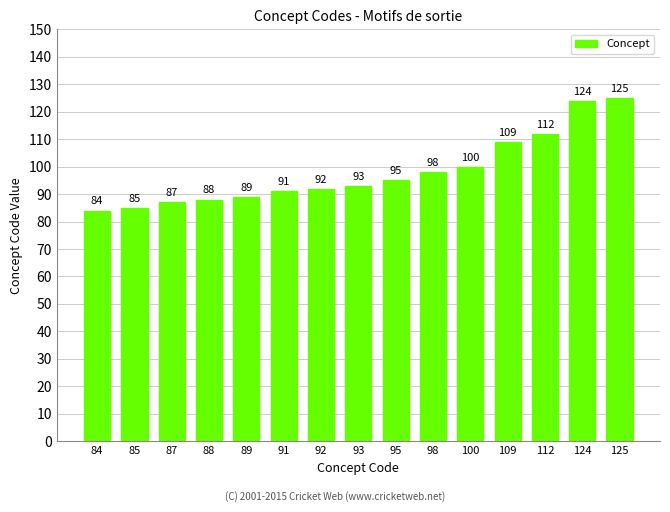

What is the difference between the maximum and minimum values?

41